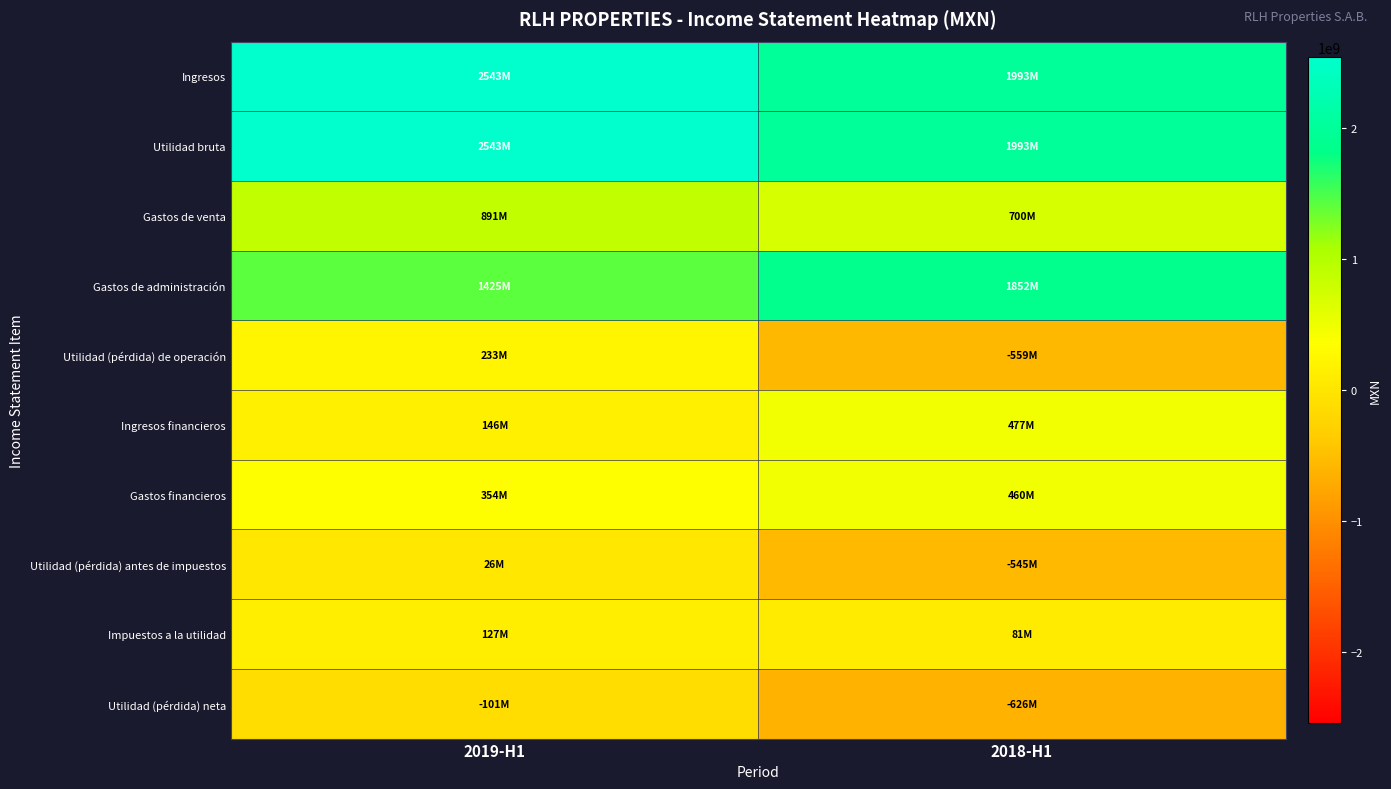

What is the total value across all series at 2018-H1?

5824696000